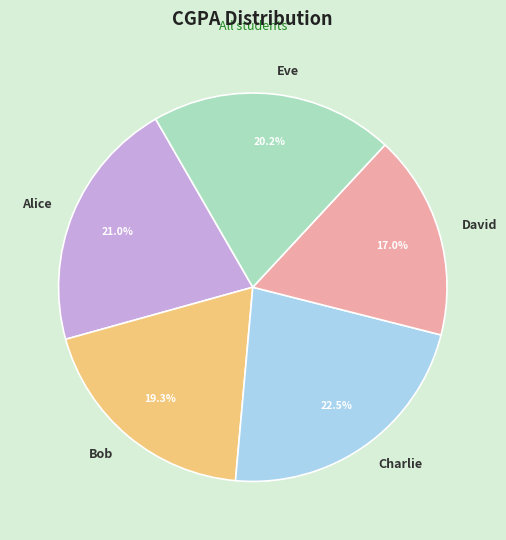

Which slice is the smallest?

David